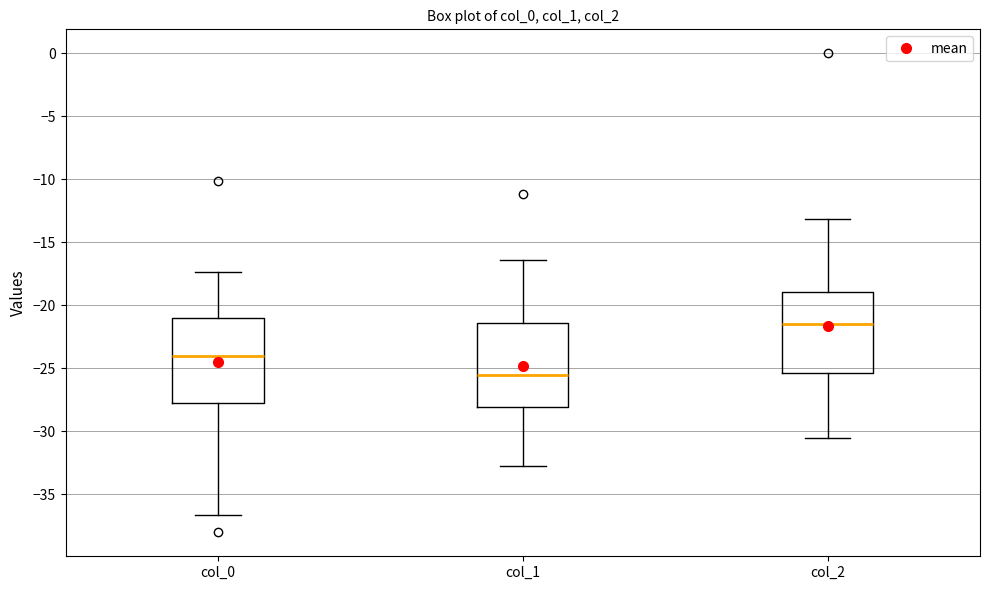

Reading left to right, read every box against the y-axis: the position of its median line, the range the box covers, and the ends of its whiskers. The values are not printed on the chart, so give them approximately, as read against the axis.

col_0: median -24.0, box -27.5 to -21.0, whiskers -36.5 to -17.5
col_1: median -25.5, box -28.0 to -21.5, whiskers -33.0 to -16.5
col_2: median -21.5, box -25.5 to -19.0, whiskers -30.5 to -13.0